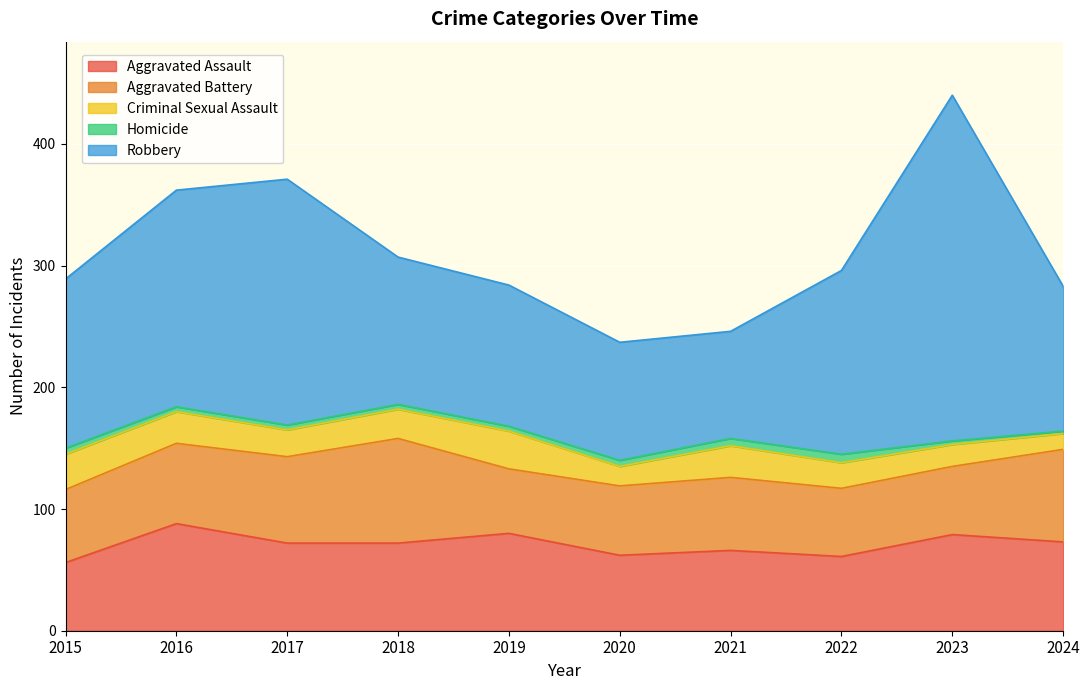

Which series has the largest range (max minus min)?

Robbery